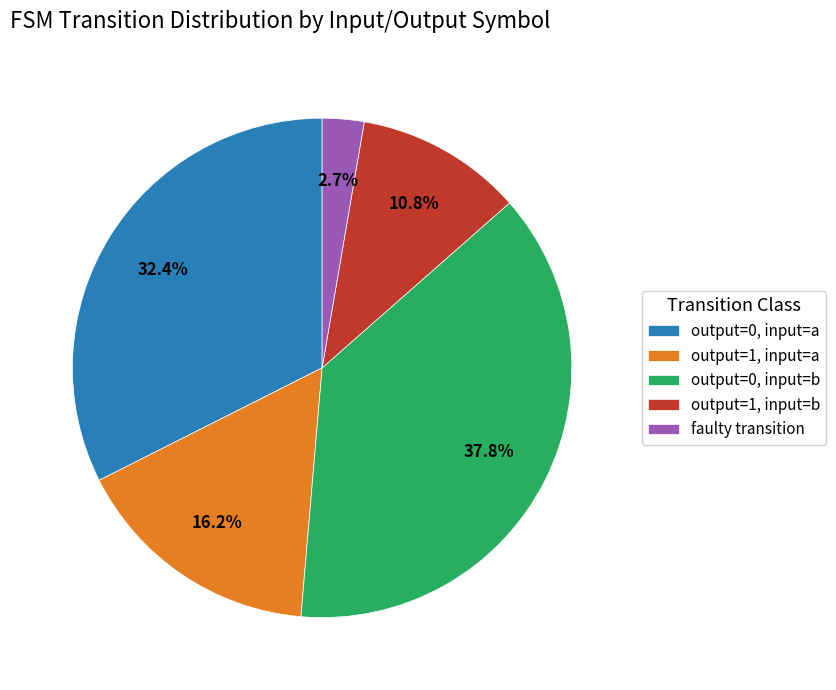

To the nearest percent, what is the average slice percentage?

20%